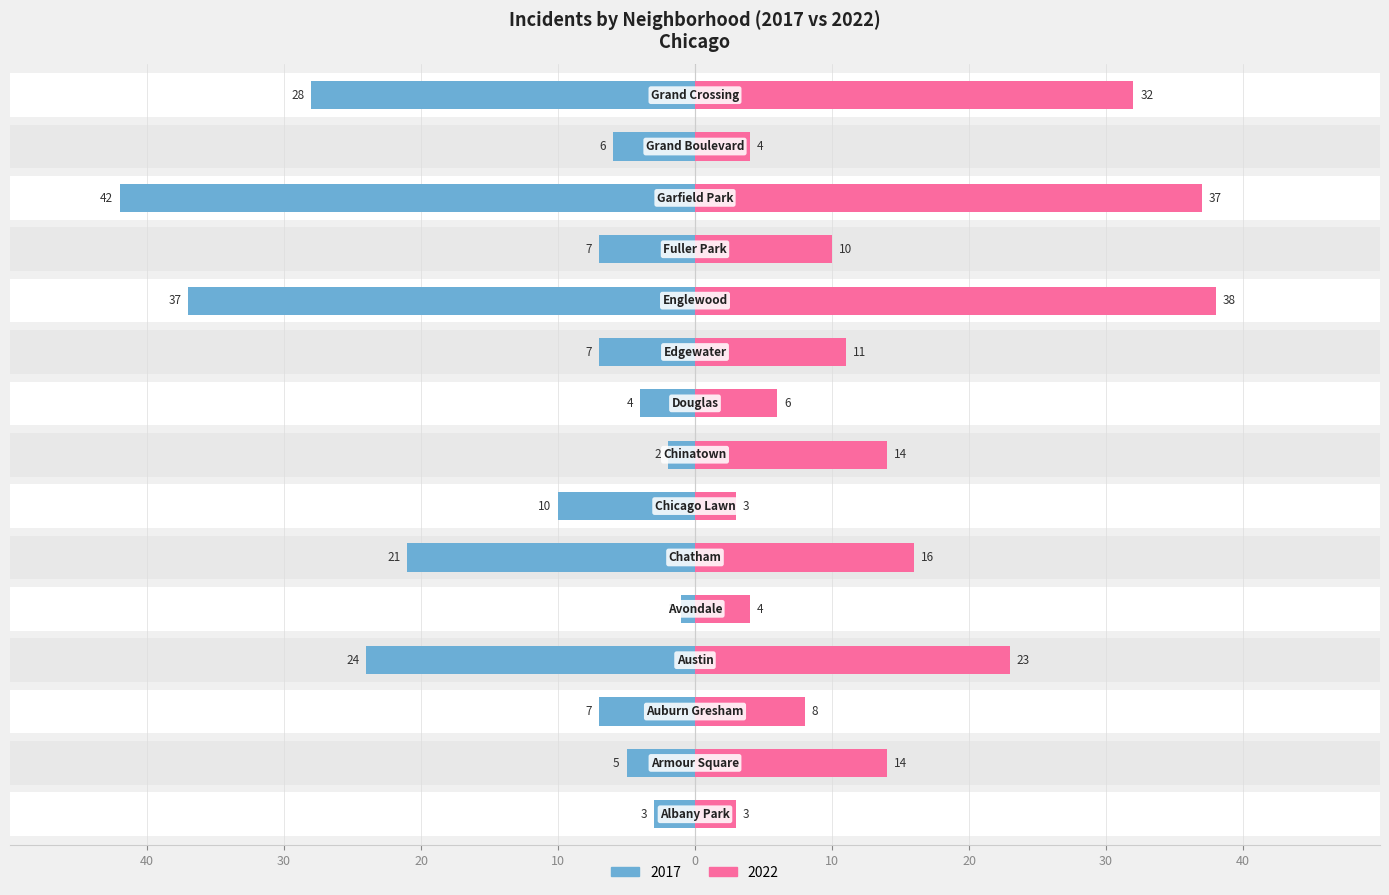

Which category has the lowest value across all series?

Avondale